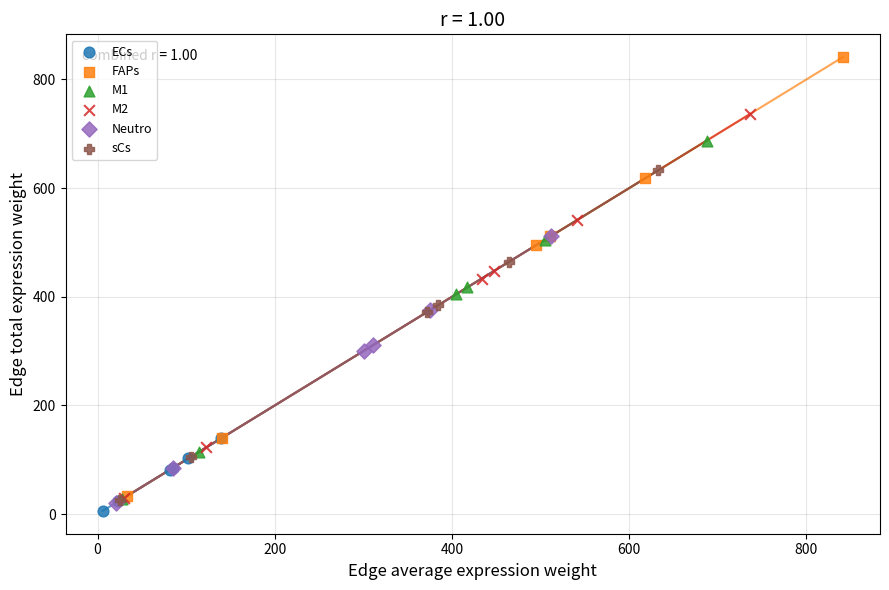

Which series has the largest Y range (max minus min)?

FAPs